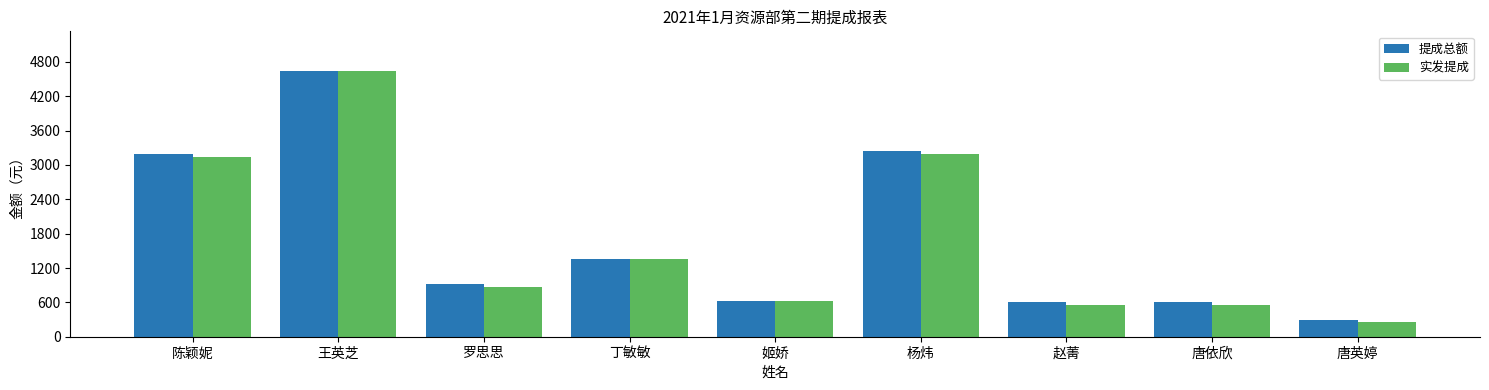

How many bars are there in each group?

2